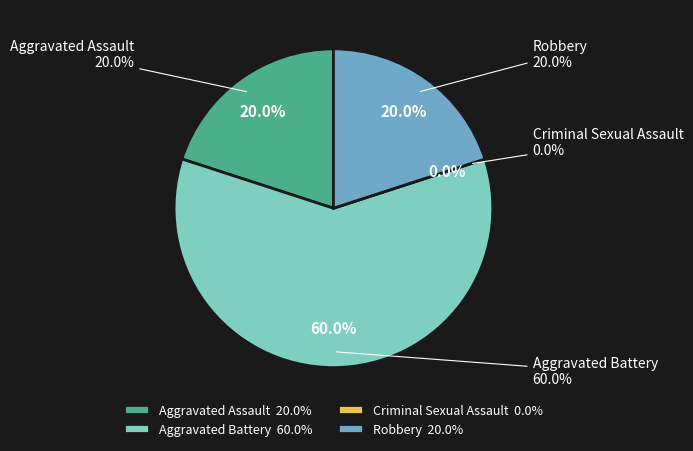

To the nearest percent, what is the combined percentage of Robbery and Aggravated Battery?

80%